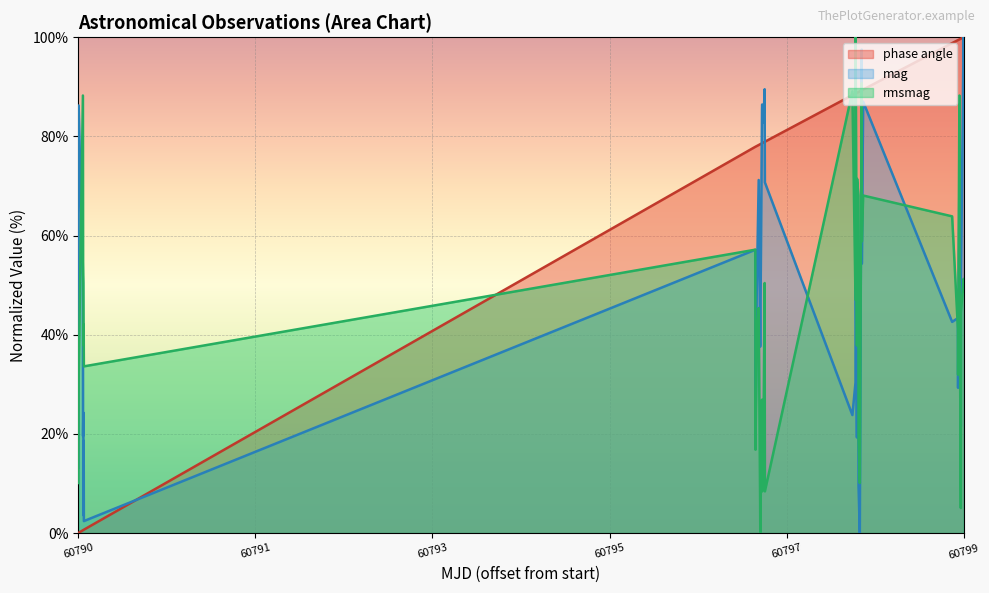

Which series has the largest range (max minus min)?

phase angle